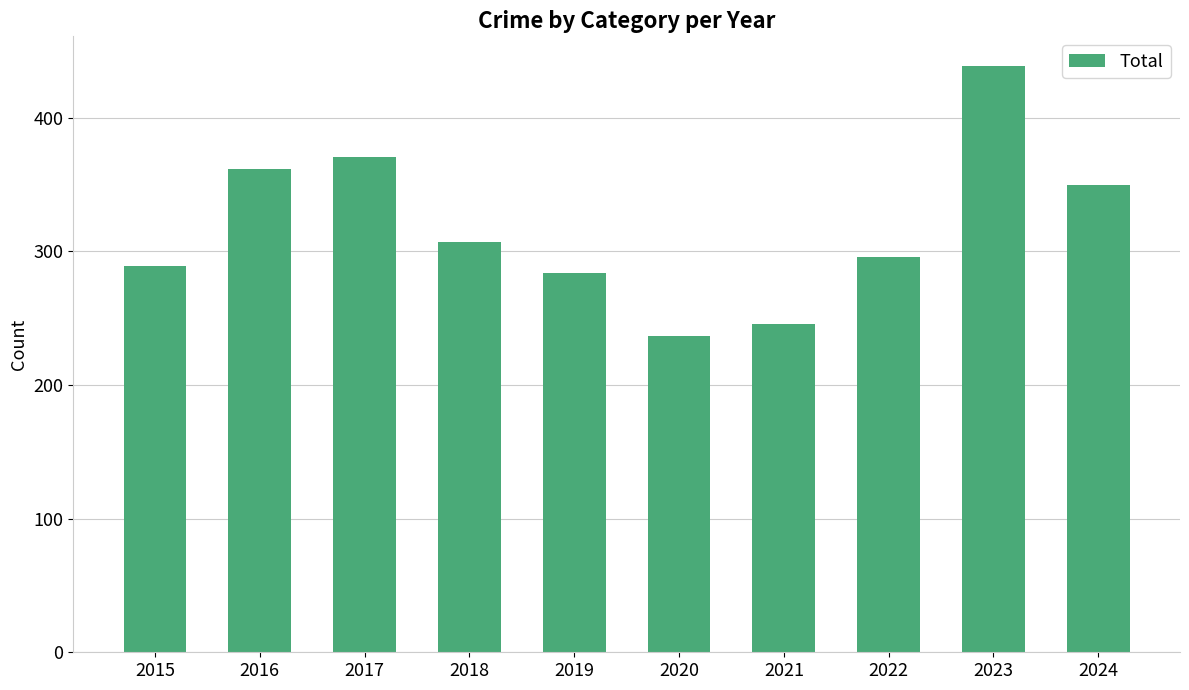

Which label corresponds to the smallest value in the chart?

2020